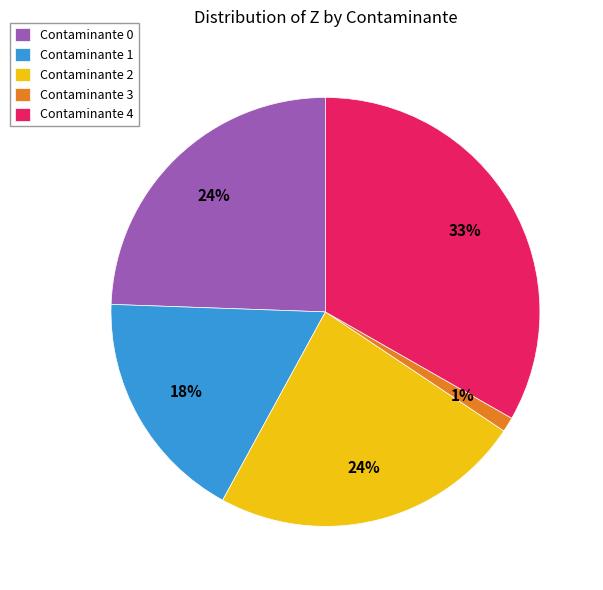

Is it true that Contaminante 2 is 12% of the pie?

False